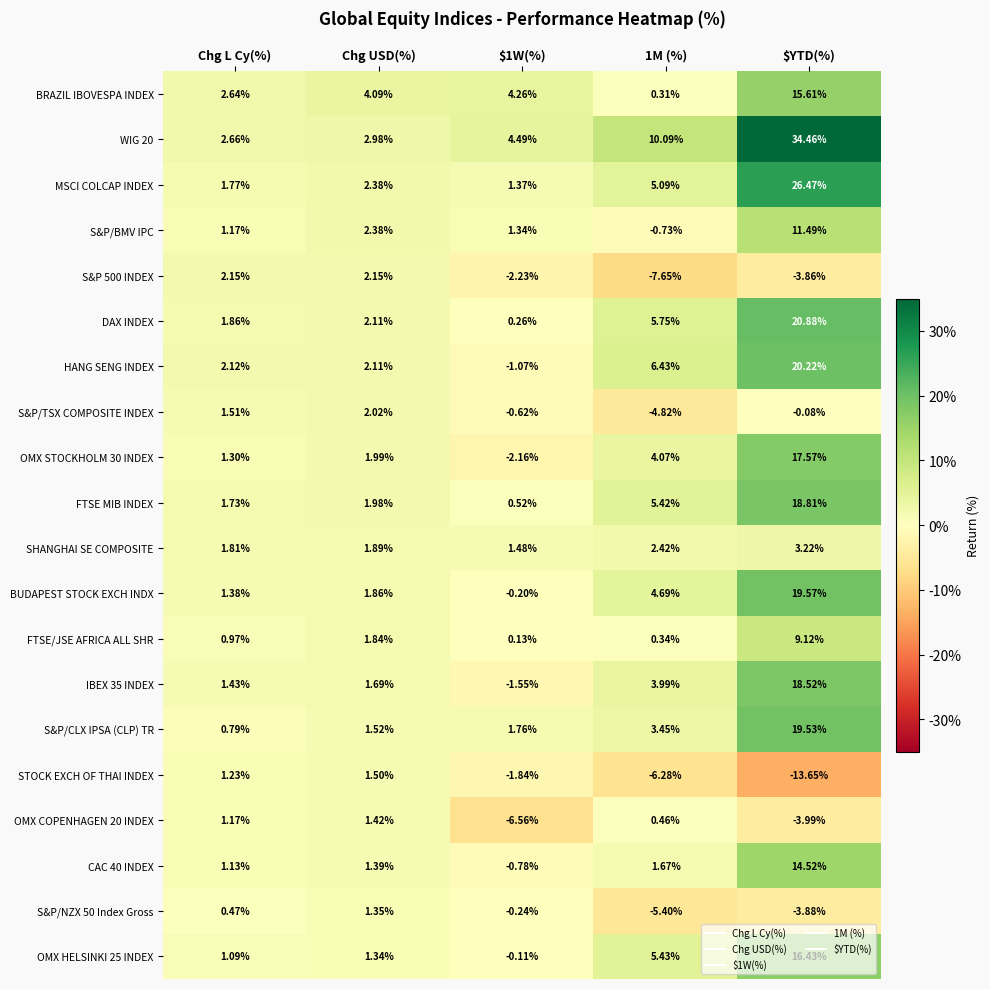

Which category has the lowest value across all series?

$YTD(%)